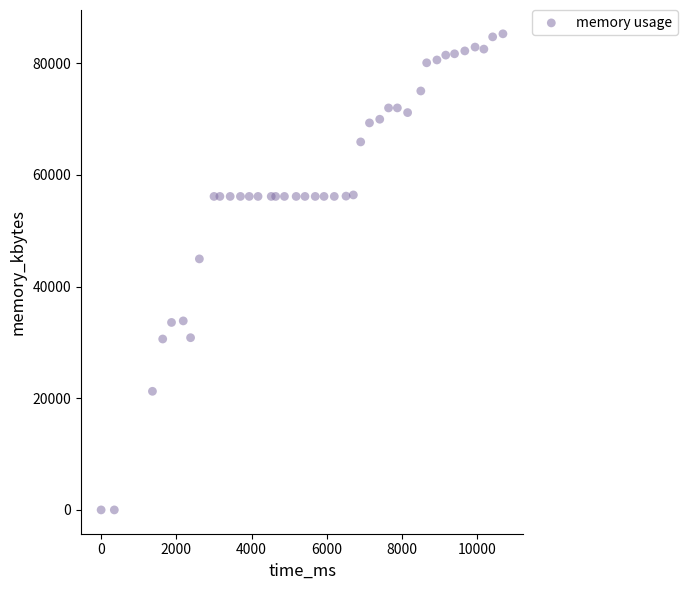

What Y value in the scatter plot is closest to 42630?

44952